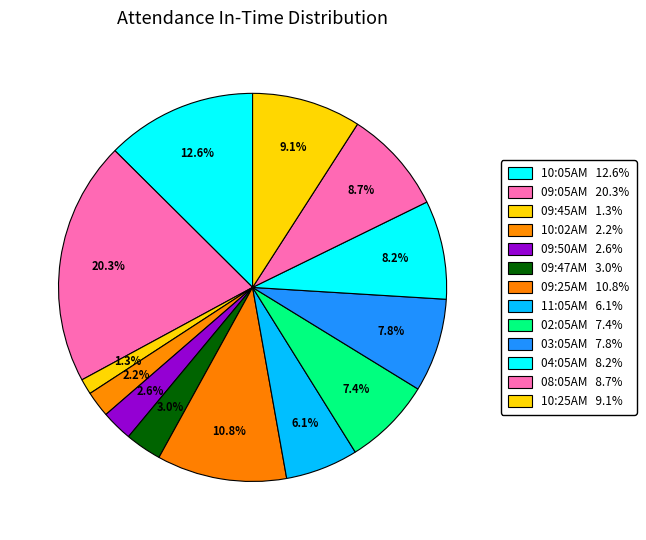

Count the number of slices in the pie.

13